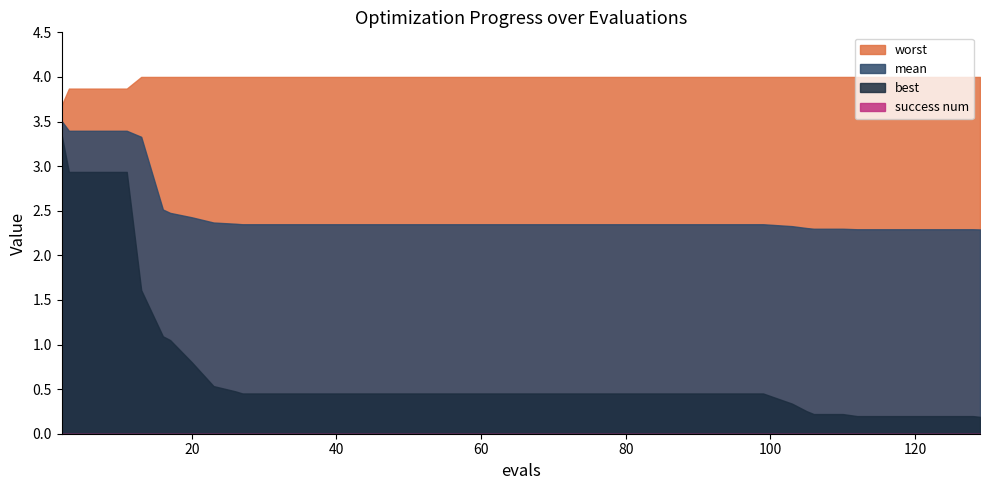

True or false: mean and worst cross at least once.

False